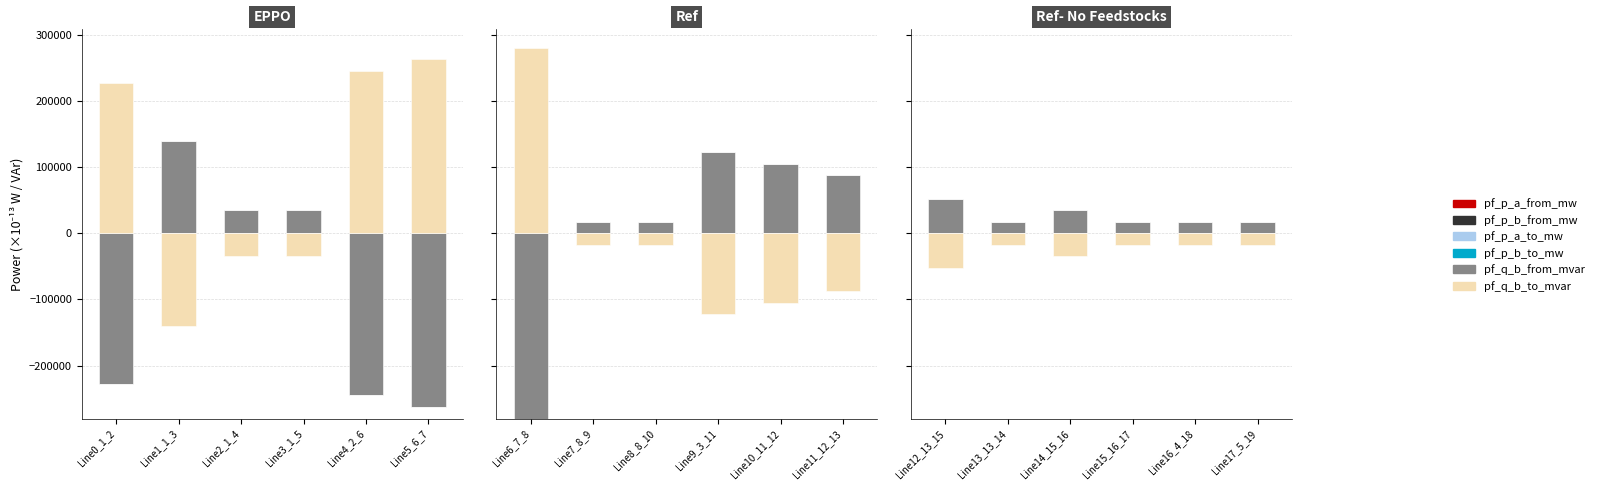

What are all the series names shown in the legend?

pf_p_a_from_mw, pf_p_b_from_mw, pf_p_a_to_mw, pf_p_b_to_mw, pf_q_b_from_mvar, pf_q_b_to_mvar